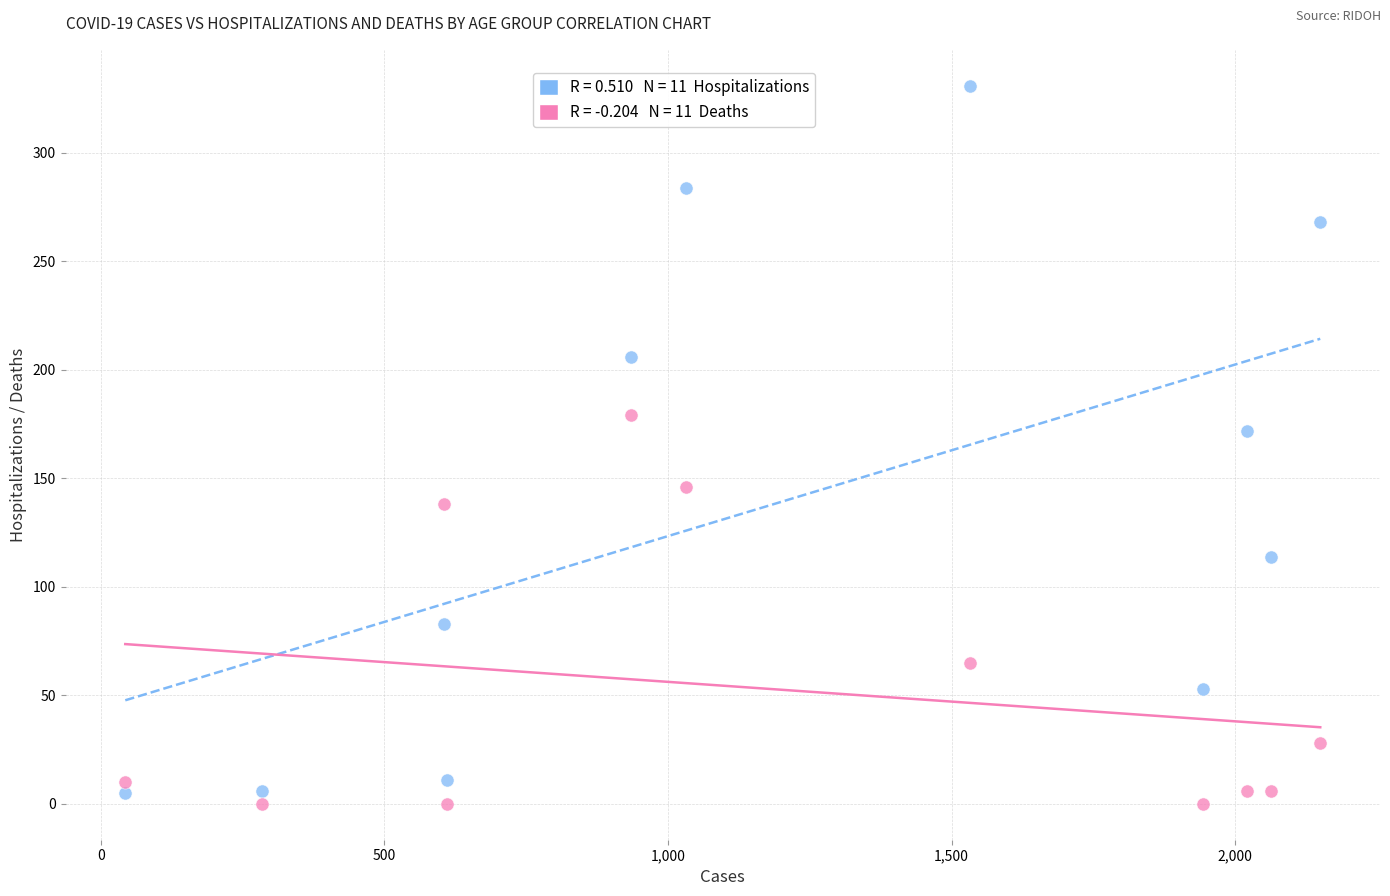

Across all data points, what is the range of X values (max minus min)?

2107